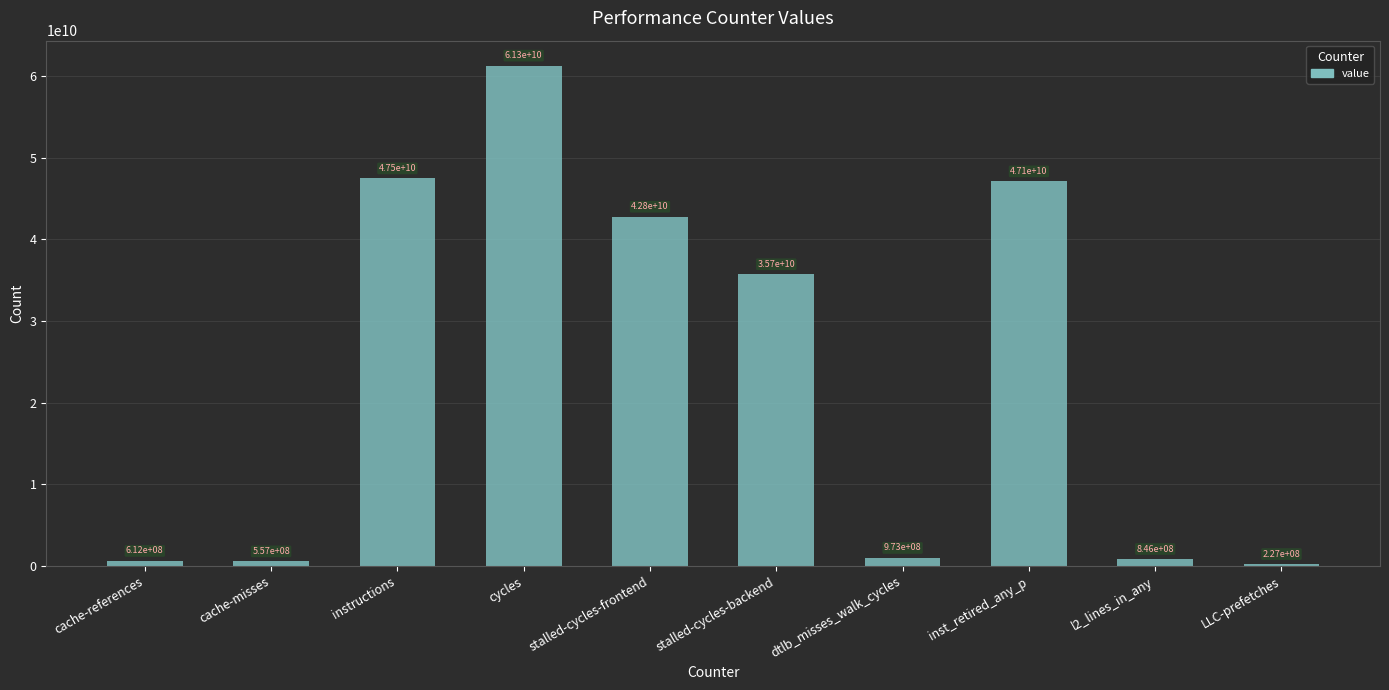

Which category has the highest value across all series?

cycles